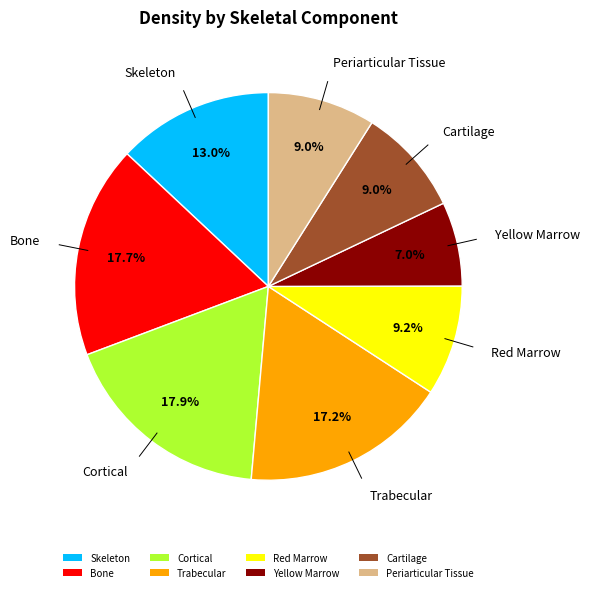

What is the smallest slice in the pie chart?

Yellow Marrow